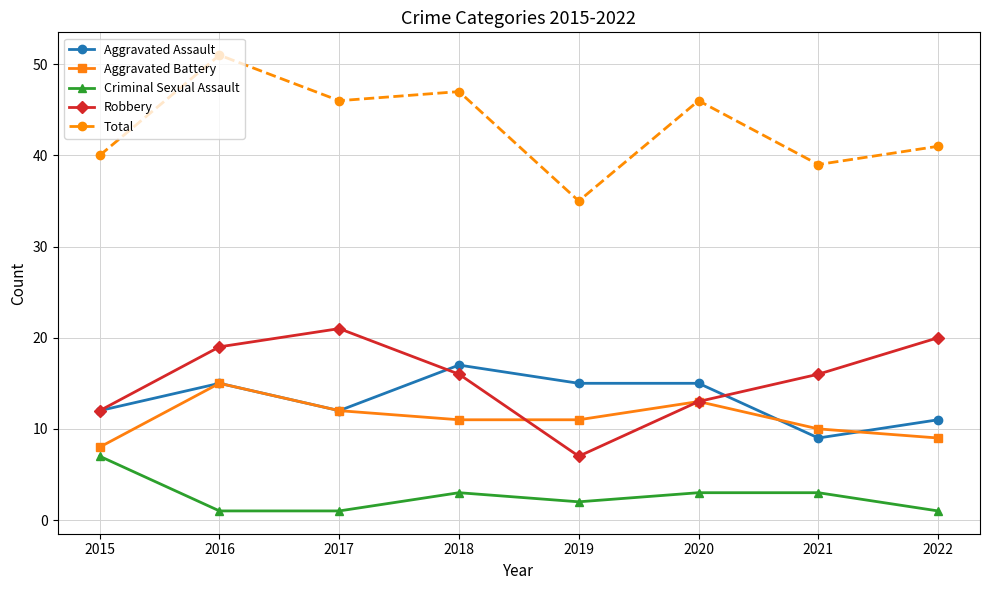

Which category has the highest value across all series?

2016